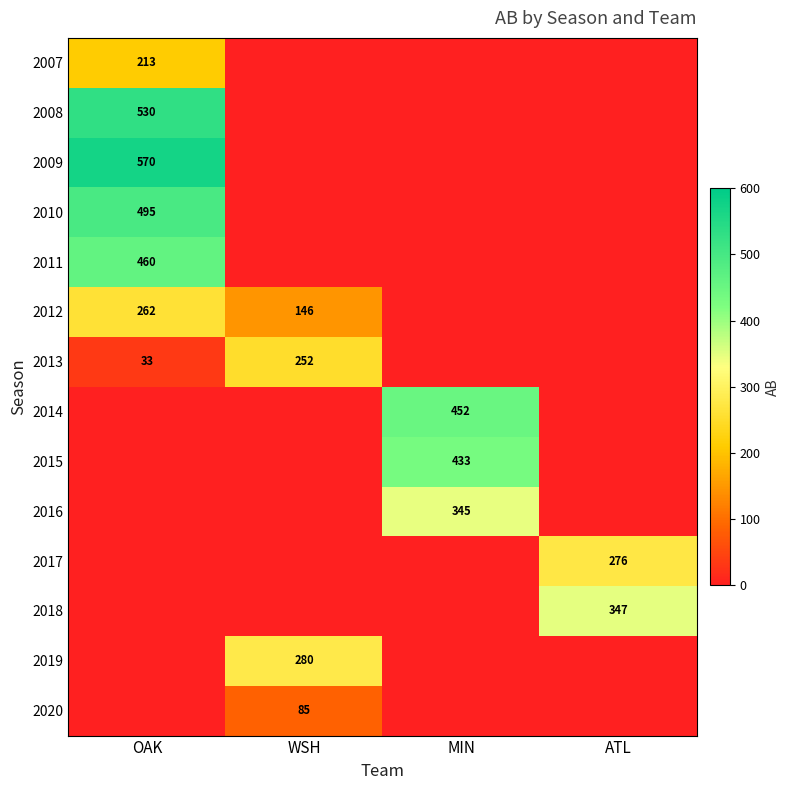

What is the difference between the maximum and second lowest values in the 2010 series?

495